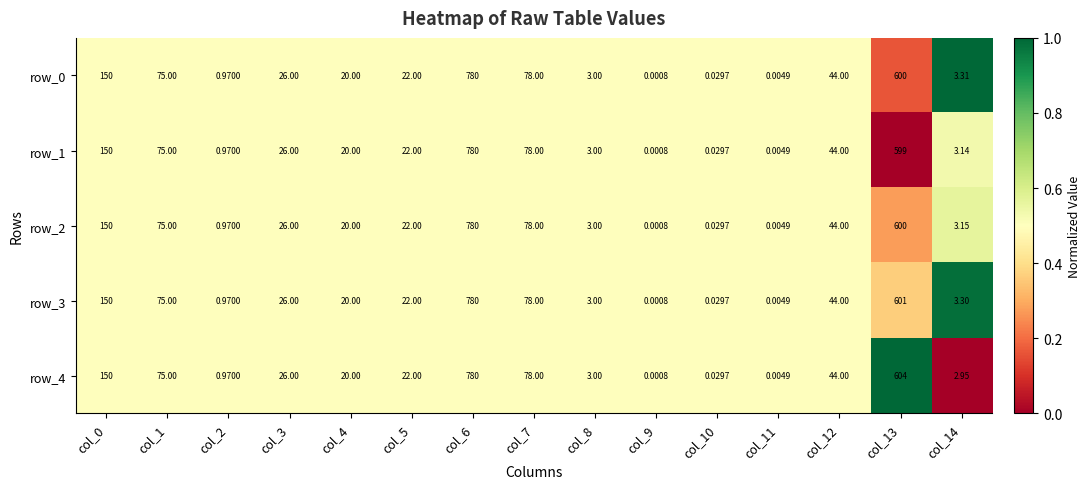

Is the value of row_4 at col_14 greater than the value of row_0 at col_8?

No